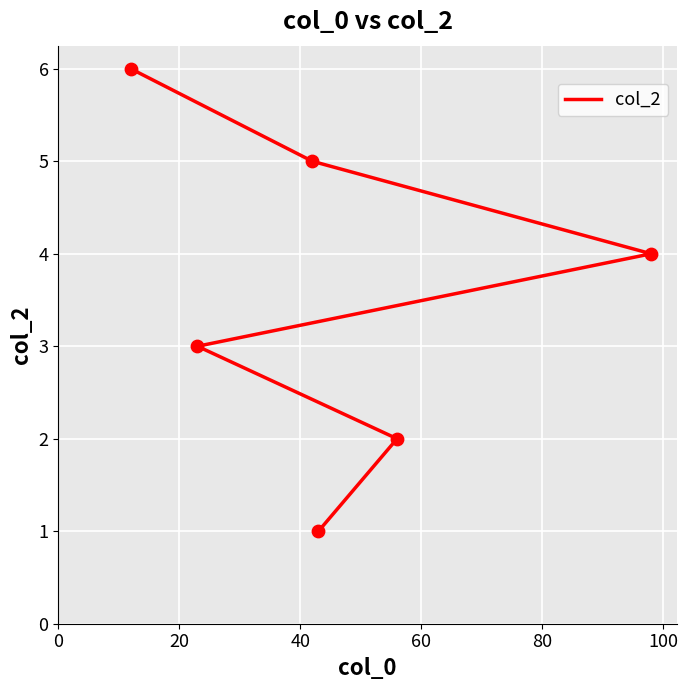

Between 20 and 100, which is larger?

100